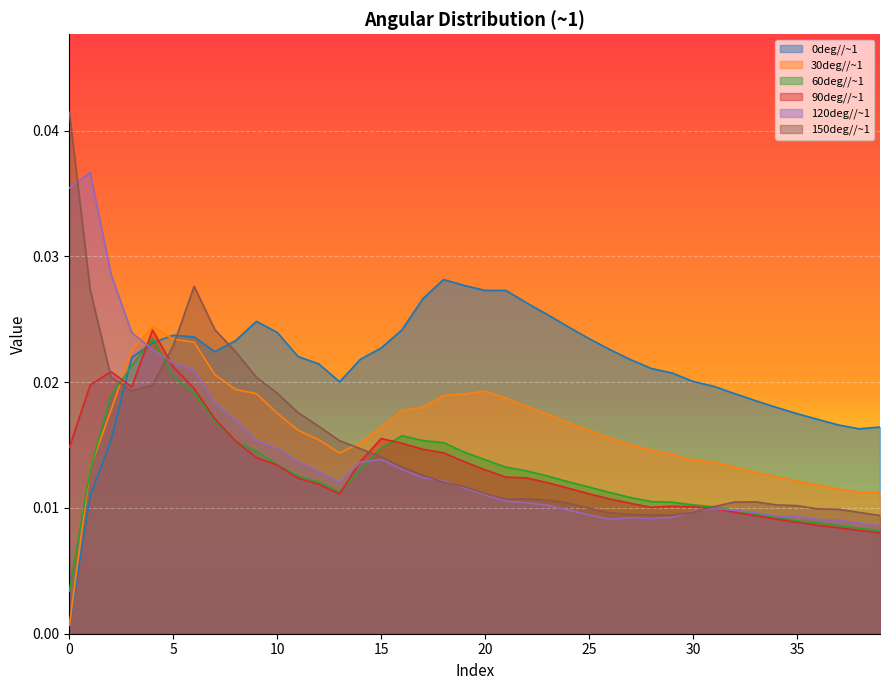

At which category does 150deg//~1 reach its first local valley?

3